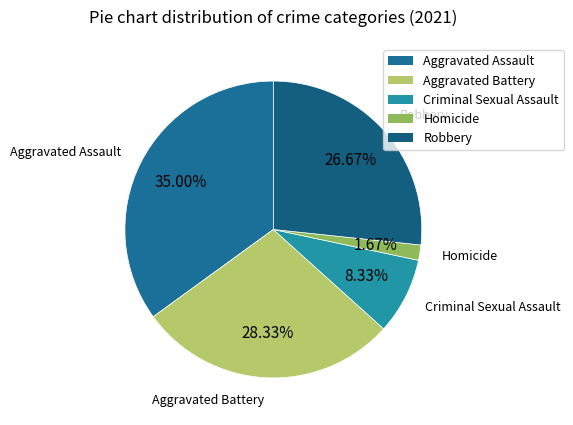

What is the ratio of the value at Aggravated Battery to the value at Criminal Sexual Assault?

3.4